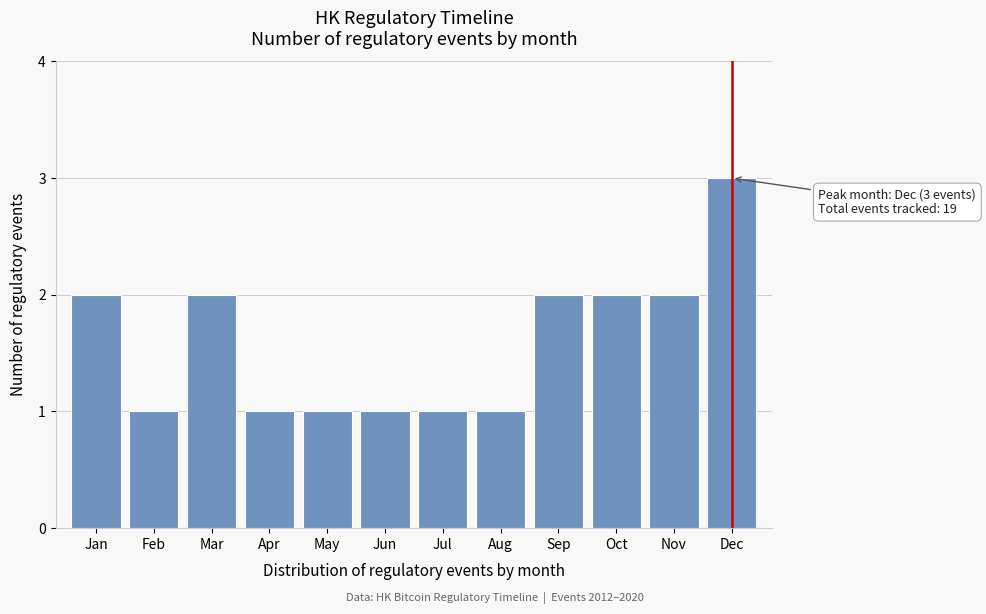

Reading right to left, what are all the values shown in this chart?

Dec=3	Nov=2	Oct=2	Sep=2	Aug=1	Jul=1	Jun=1	May=1	Apr=1	Mar=2	Feb=1	Jan=2